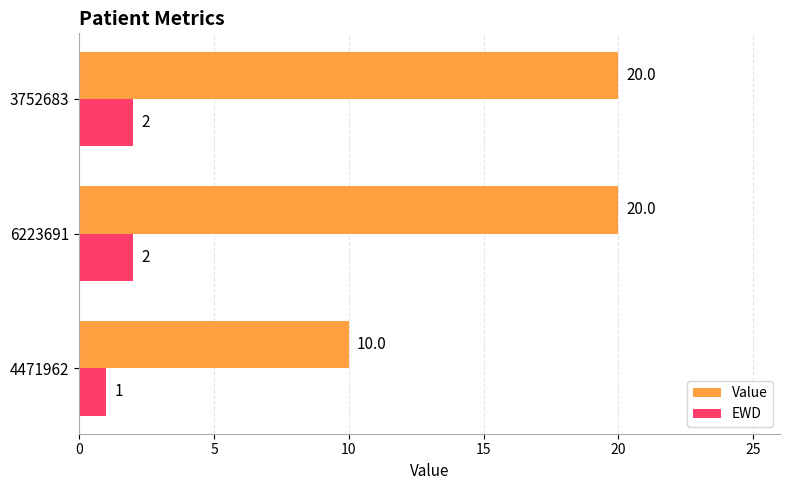

List the series in order of their overall mean, highest first.

Value, EWD